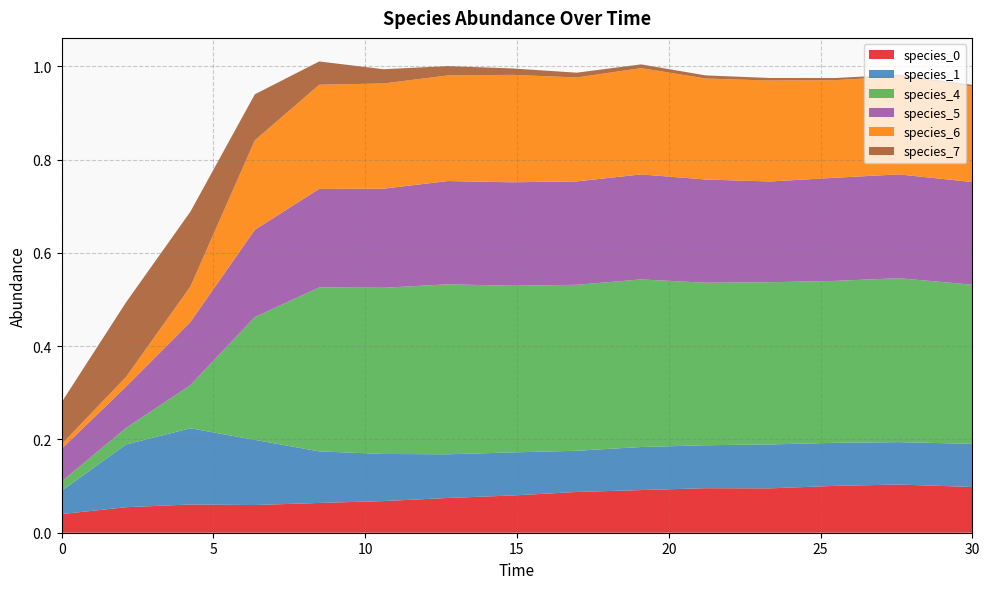

Reading right to left, list all the values displayed in this chart.

species_0: 30.0=0.1	27.575757575757574=0.1	25.454545454545457=0.1	23.333333333333336=0.1	21.21212121212121=0.1	19.09090909090909=0.1	16.96969696969697=0.1	14.84848484848485=0.1	12.727272727272728=0.1	10.606060606060606=0.1	8.484848484848484=0.1	6.363636363636364=0.1	4.242424242424242=0.1	2.121212121212121=0.1	0.0=0.0
species_1: 30.0=0.1	27.575757575757574=0.1	25.454545454545457=0.1	23.333333333333336=0.1	21.21212121212121=0.1	19.09090909090909=0.1	16.96969696969697=0.1	14.84848484848485=0.1	12.727272727272728=0.1	10.606060606060606=0.1	8.484848484848484=0.1	6.363636363636364=0.1	4.242424242424242=0.2	2.121212121212121=0.1	0.0=0.1
species_4: 30.0=0.3	27.575757575757574=0.4	25.454545454545457=0.3	23.333333333333336=0.3	21.21212121212121=0.3	19.09090909090909=0.4	16.96969696969697=0.4	14.84848484848485=0.4	12.727272727272728=0.4	10.606060606060606=0.4	8.484848484848484=0.4	6.363636363636364=0.3	4.242424242424242=0.1	2.121212121212121=0.0	0.0=0.0
species_5: 30.0=0.2	27.575757575757574=0.2	25.454545454545457=0.2	23.333333333333336=0.2	21.21212121212121=0.2	19.09090909090909=0.2	16.96969696969697=0.2	14.84848484848485=0.2	12.727272727272728=0.2	10.606060606060606=0.2	8.484848484848484=0.2	6.363636363636364=0.2	4.242424242424242=0.1	2.121212121212121=0.1	0.0=0.1
species_6: 30.0=0.2	27.575757575757574=0.2	25.454545454545457=0.2	23.333333333333336=0.2	21.21212121212121=0.2	19.09090909090909=0.2	16.96969696969697=0.2	14.84848484848485=0.2	12.727272727272728=0.2	10.606060606060606=0.2	8.484848484848484=0.2	6.363636363636364=0.2	4.242424242424242=0.1	2.121212121212121=0.0	0.0=0.0
species_7: 30.0=0.0	27.575757575757574=0.0	25.454545454545457=0.0	23.333333333333336=0.0	21.21212121212121=0.0	19.09090909090909=0.0	16.96969696969697=0.0	14.84848484848485=0.0	12.727272727272728=0.0	10.606060606060606=0.0	8.484848484848484=0.0	6.363636363636364=0.1	4.242424242424242=0.2	2.121212121212121=0.2	0.0=0.1